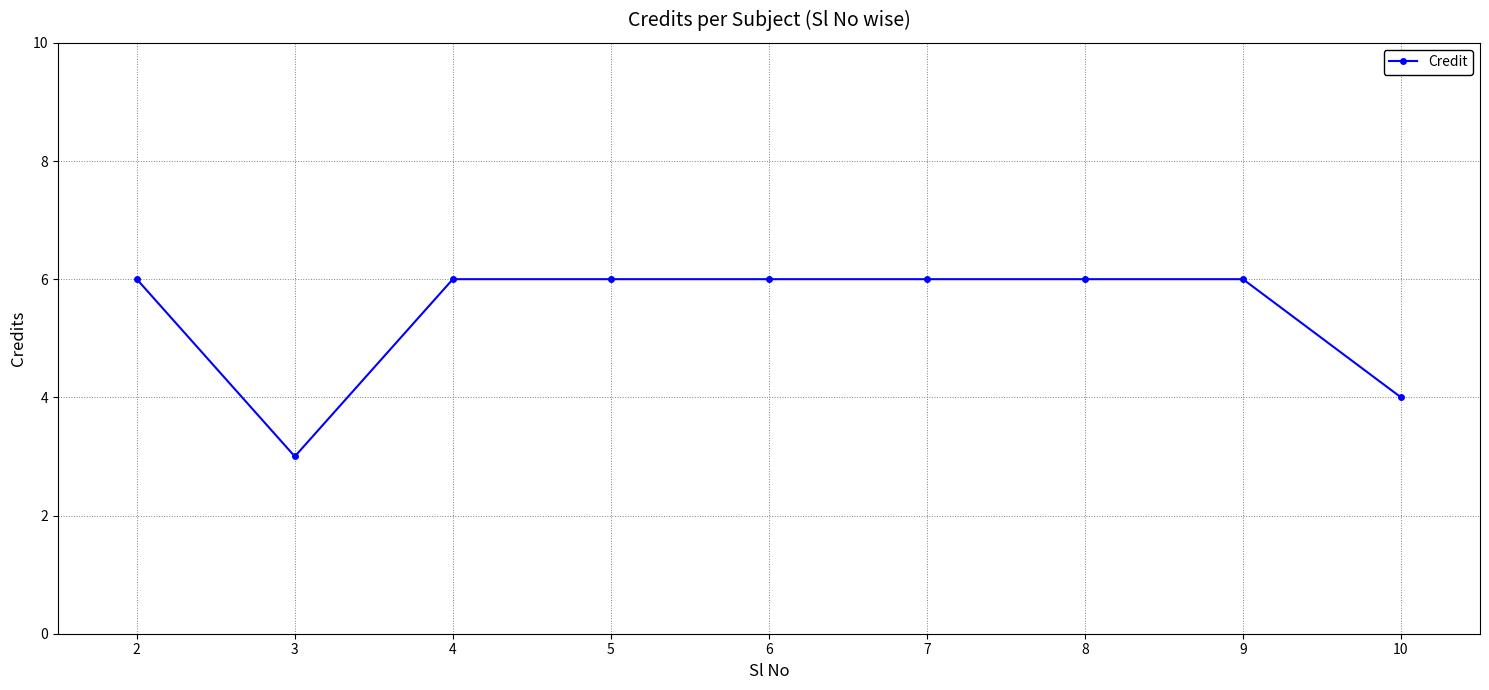

What is the value of the 7th point from the left?

6